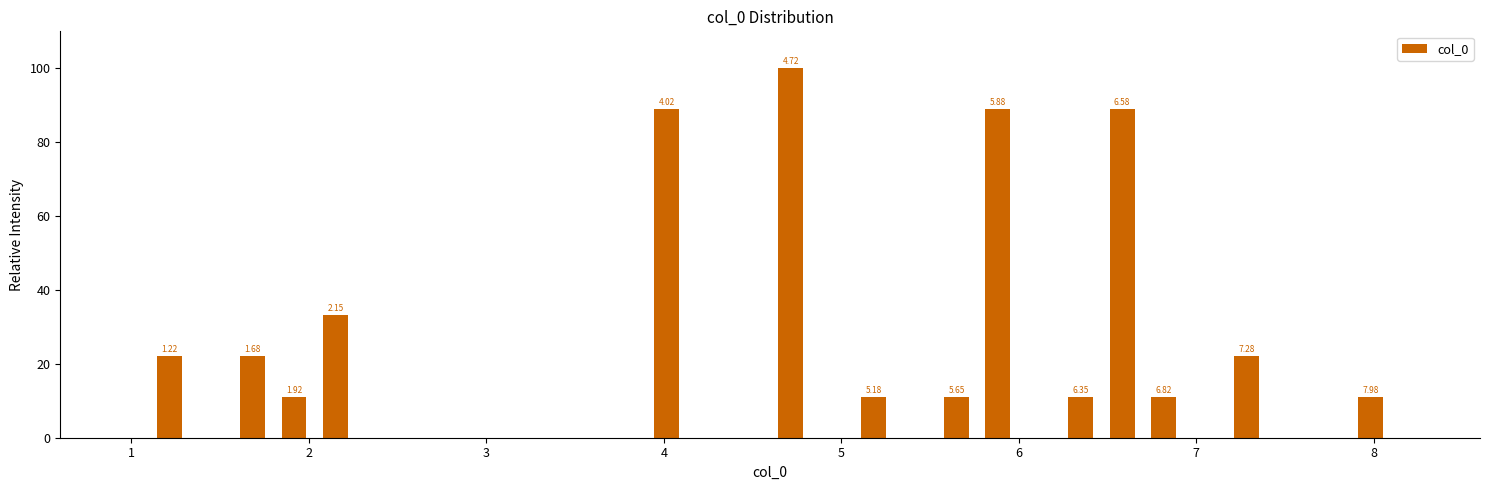

Read against the x-axis, roughly where is the centre of the tallest bar?

4.7